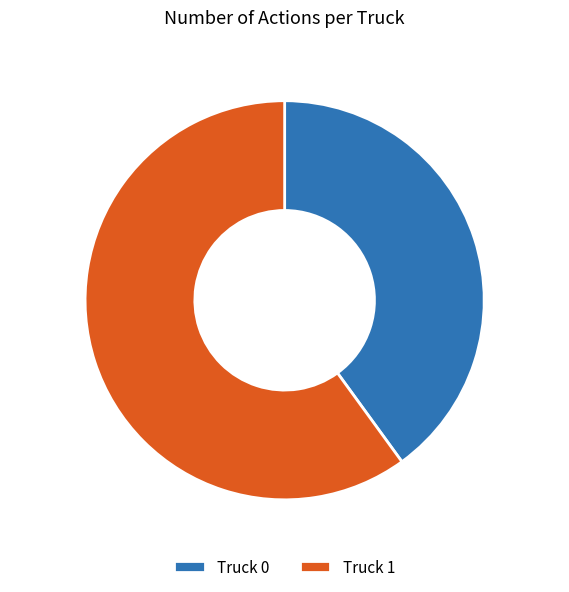

Is it true that Truck 0 is 40% of the pie?

True